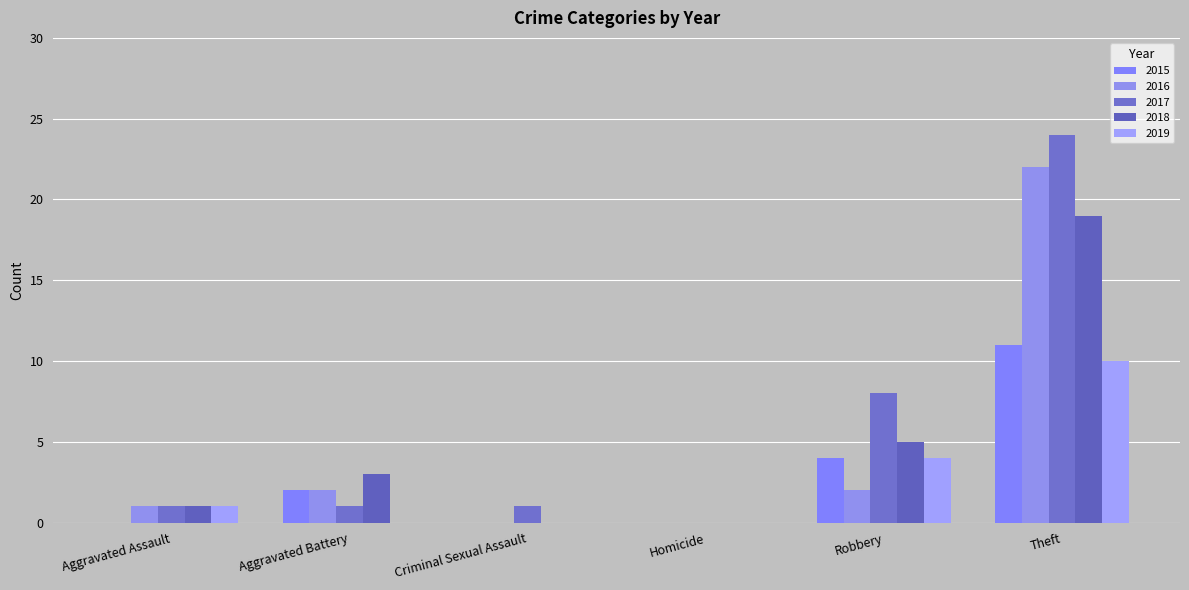

What are all the series names shown in the legend?

2015, 2016, 2017, 2018, 2019